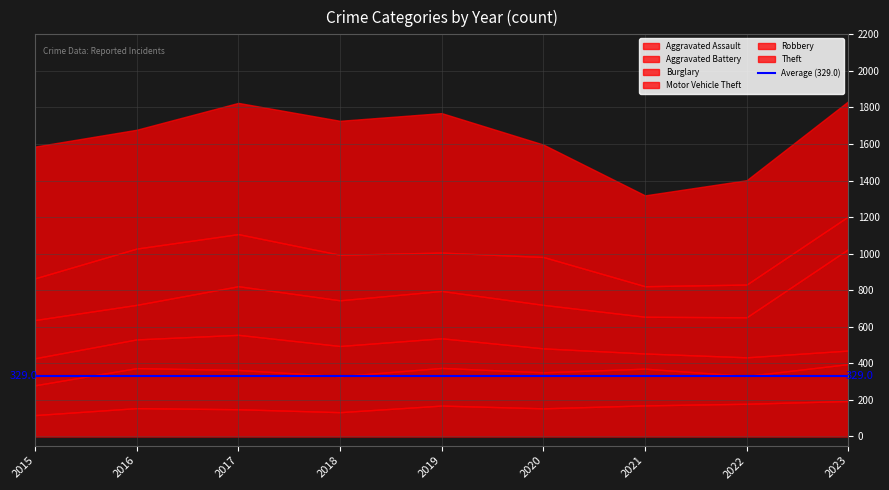

At which category is the sum across all series the highest?

2023